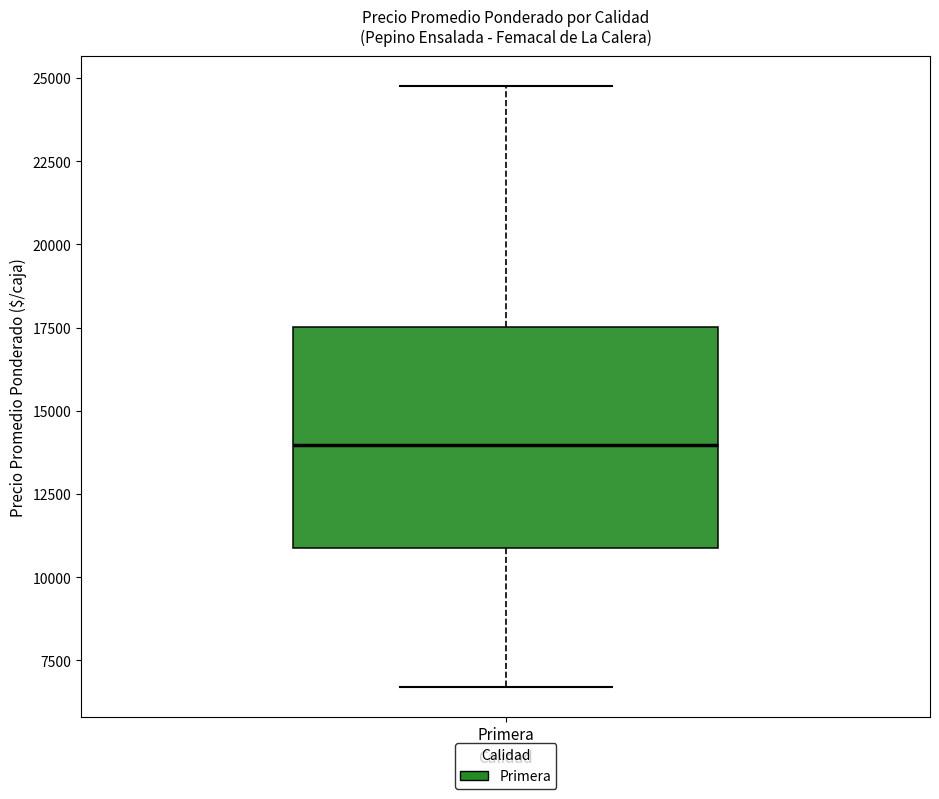

Where does the lower whisker of the box for Primera end on the y-axis? The values are not printed on the chart, so give them approximately, as read against the axis.

6500